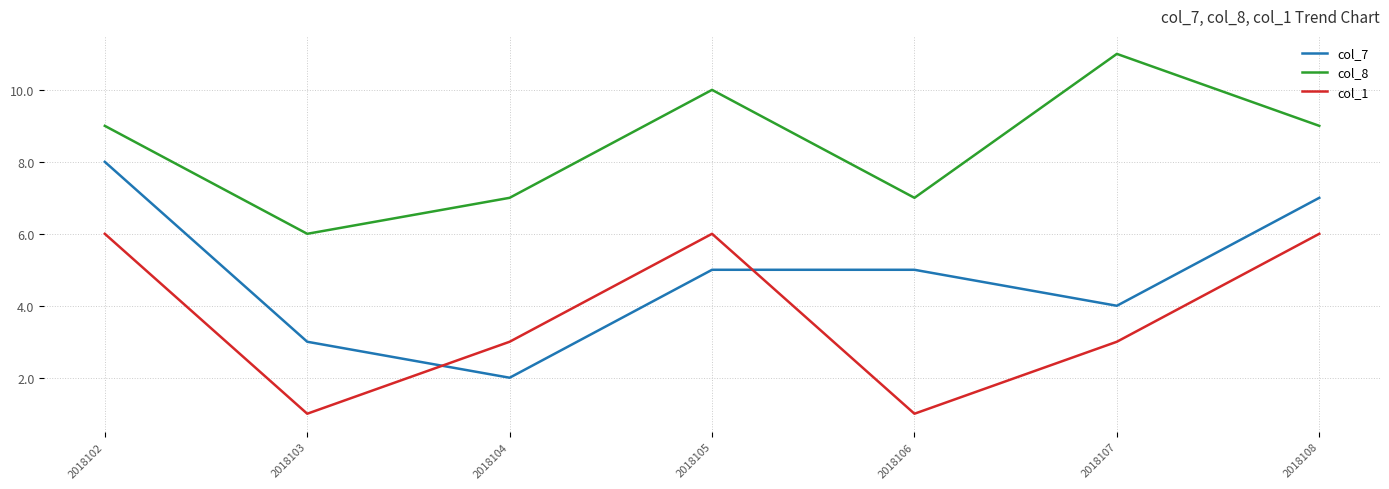

The value of col_1 at 2018108 is 4. True or false?

False